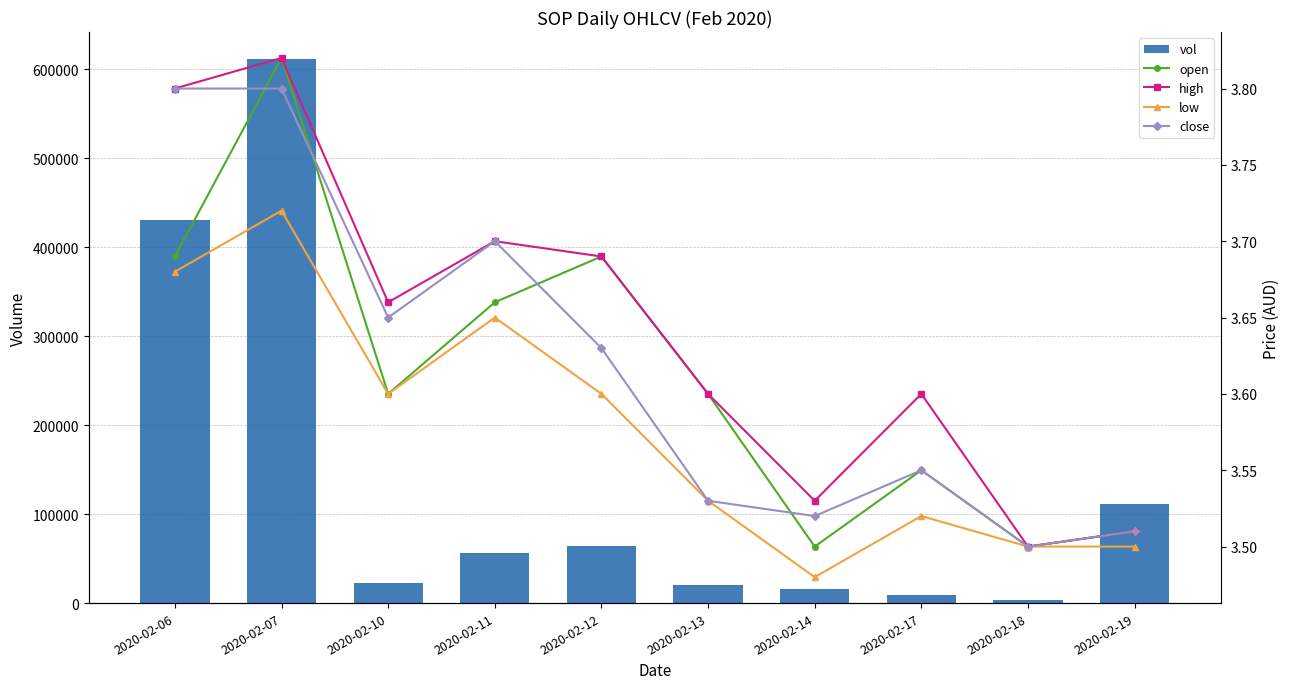

Does the chart contain any negative values?

No